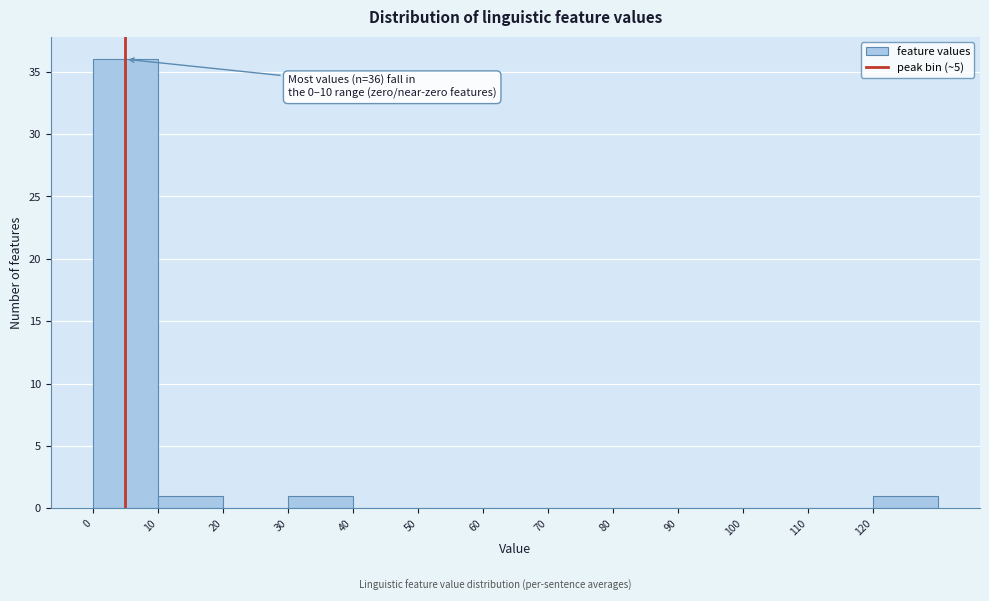

Which range on the x-axis has the tallest bar?

0 to 10